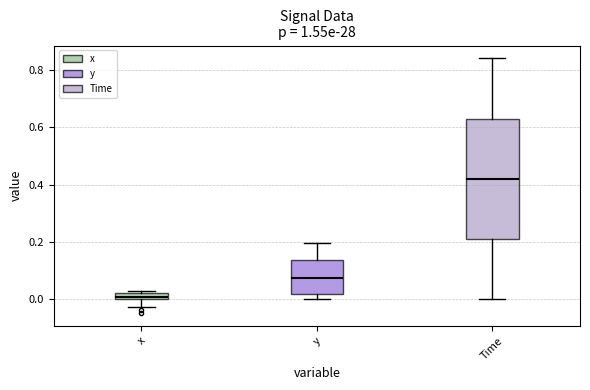

Where does the upper whisker of the box for y end on the y-axis? The values are not printed on the chart, so give them approximately, as read against the axis.

0.20